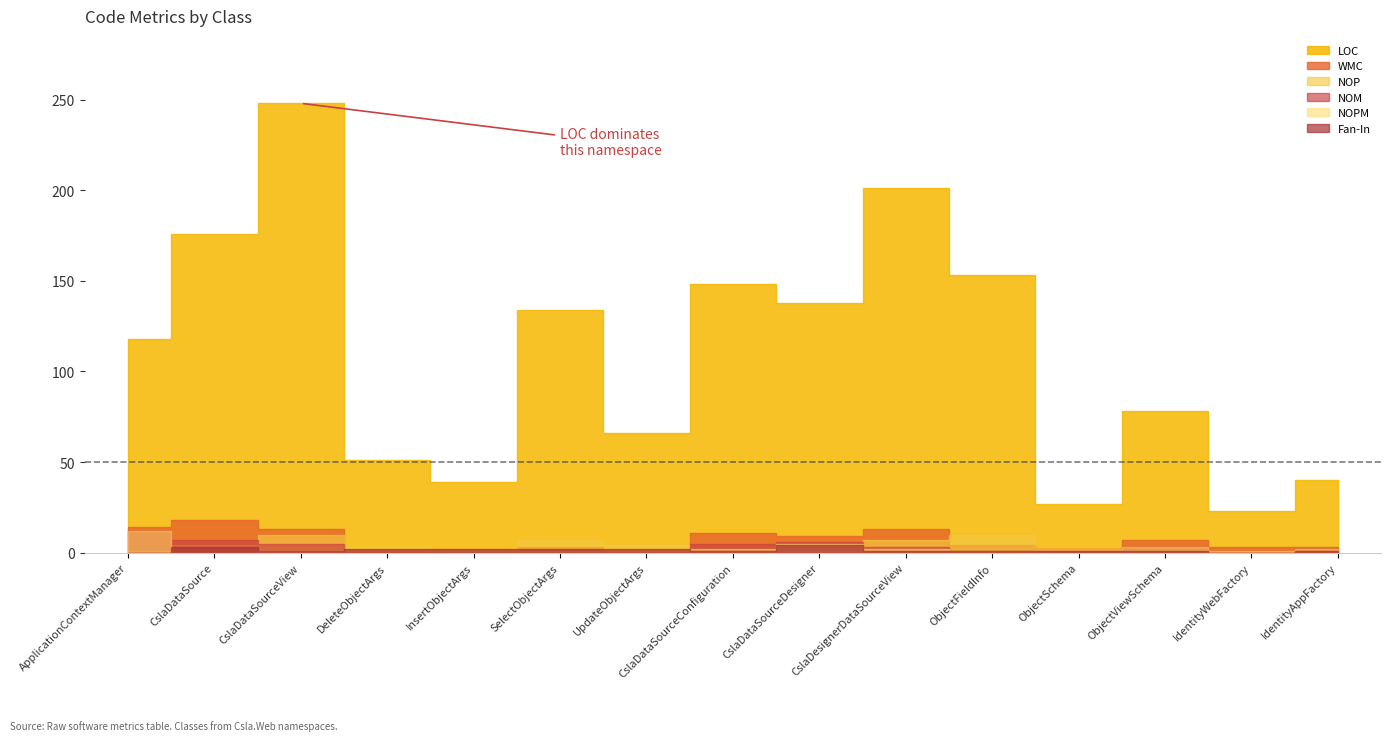

How many interior local peaks does the WMC series have?

5